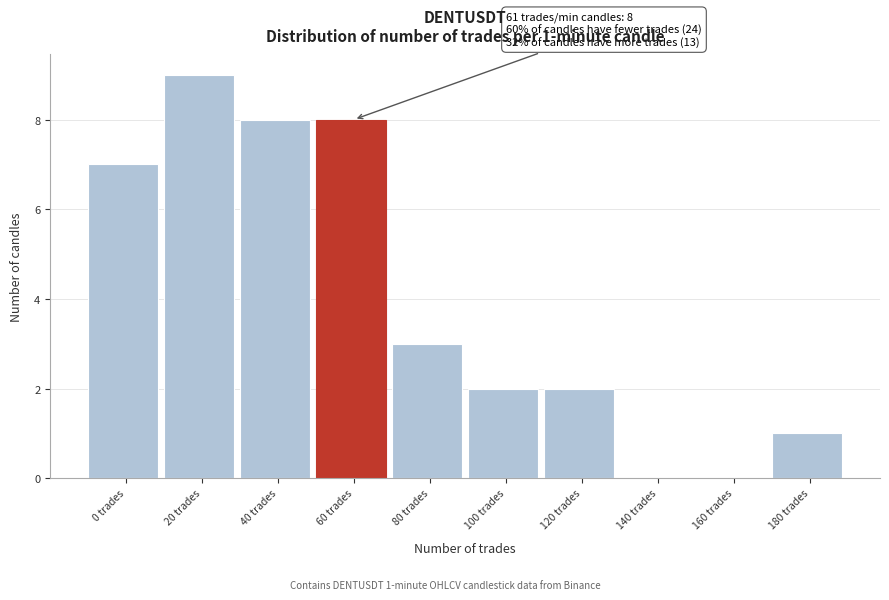

Reading left to right, transcribe all the data shown in this chart.

0 trades=7	20 trades=9	40 trades=8	60 trades=8	80 trades=3	100 trades=2	120 trades=2	140 trades=0	160 trades=0	180 trades=1